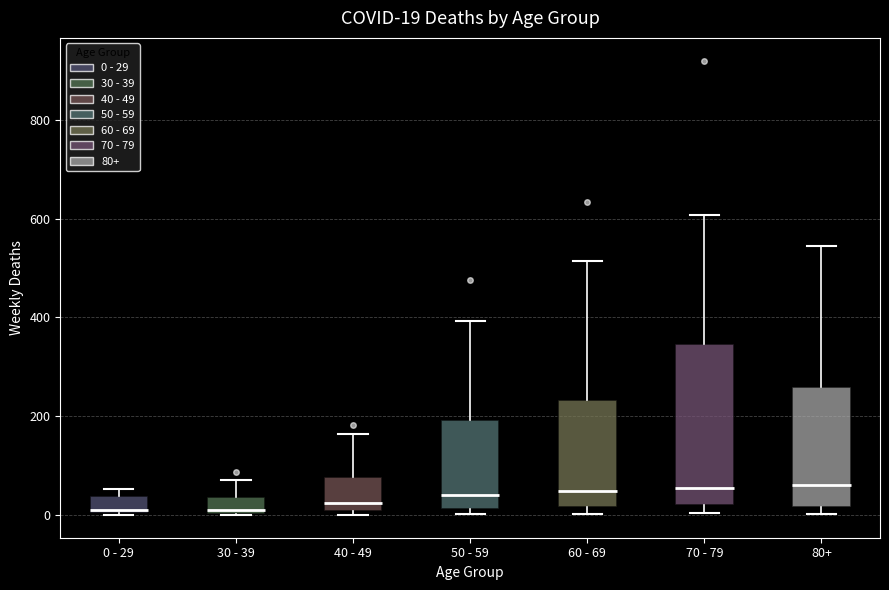

Comparing the boxes themselves (not the whiskers), which one is the tallest?

70 - 79